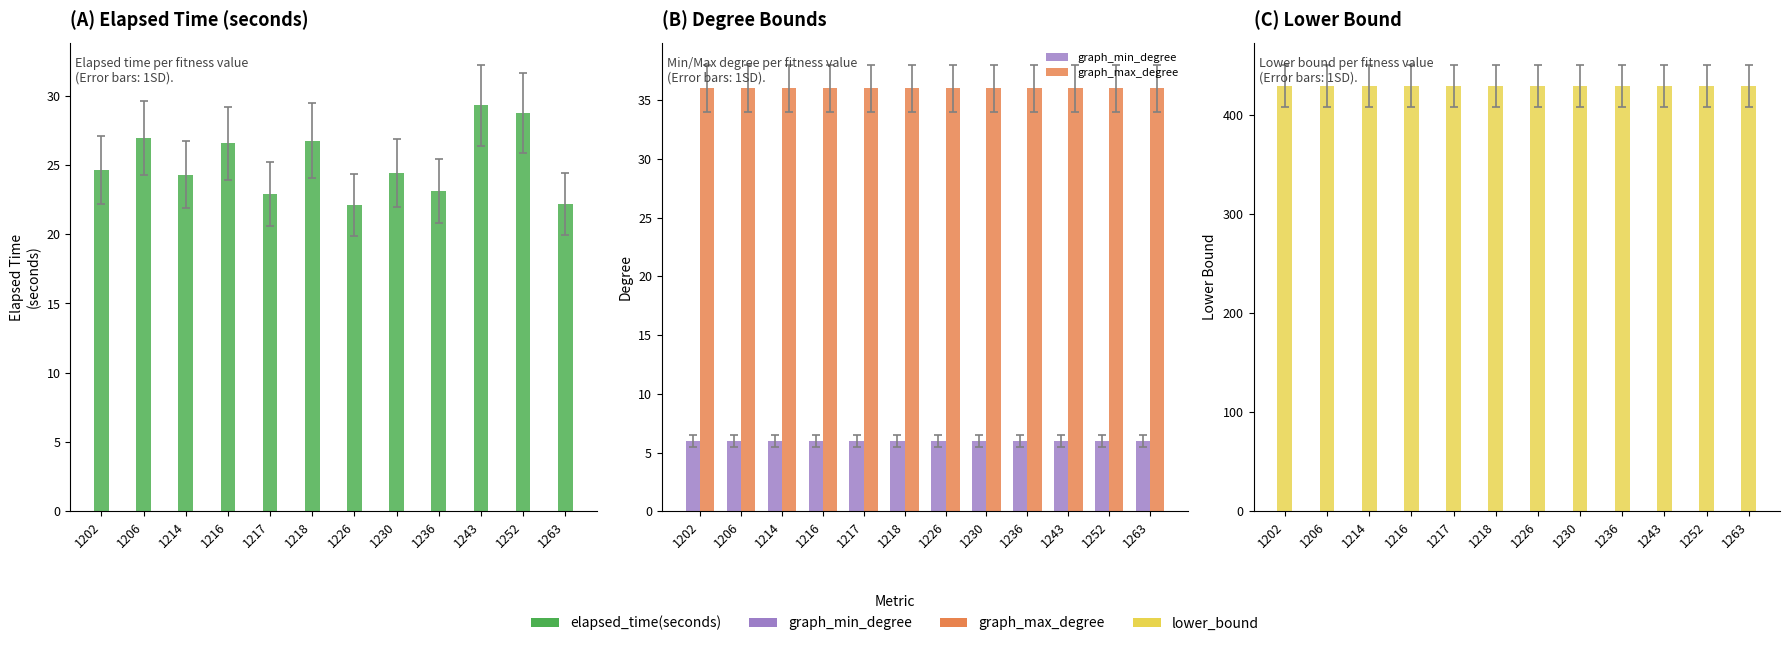

How many data points does each series have?

12